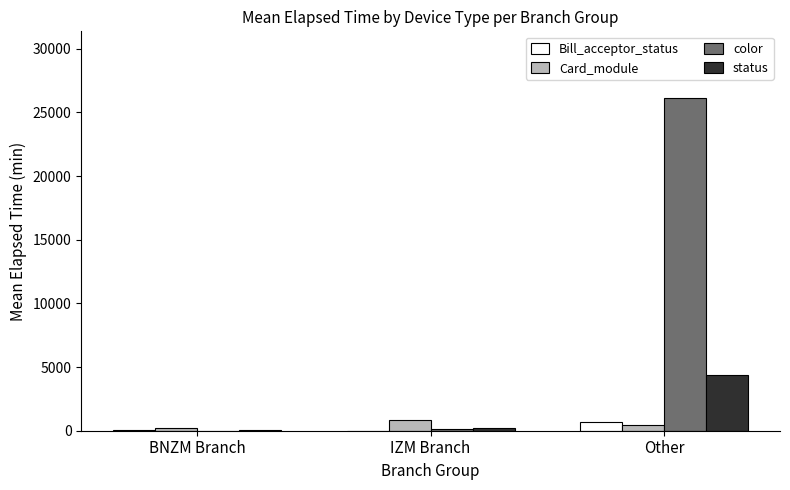

At which category is the sum across all series the highest?

Other